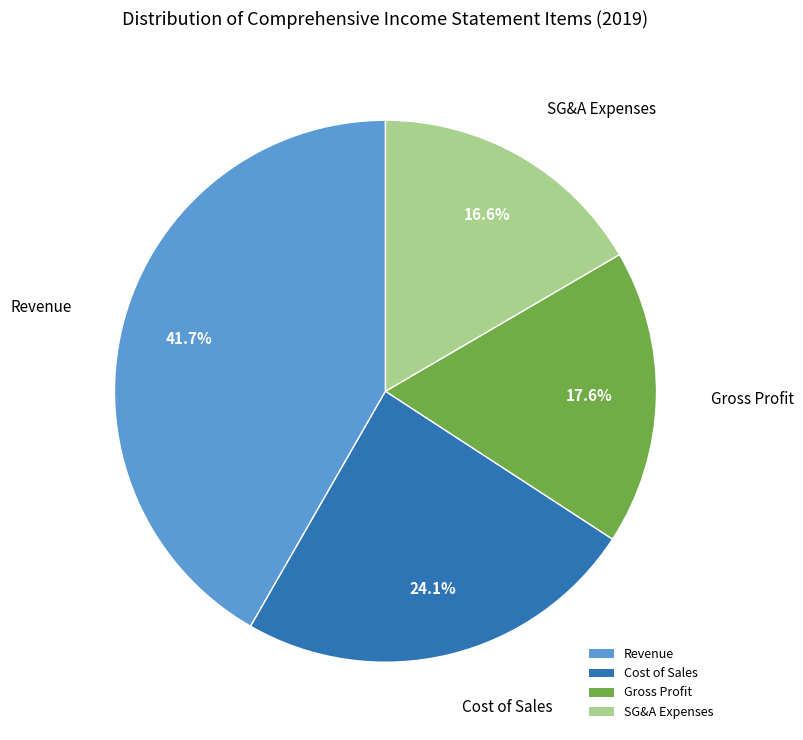

Rank the categories by value from lowest to highest.

SG&A Expenses, Gross Profit, Cost of Sales, Revenue